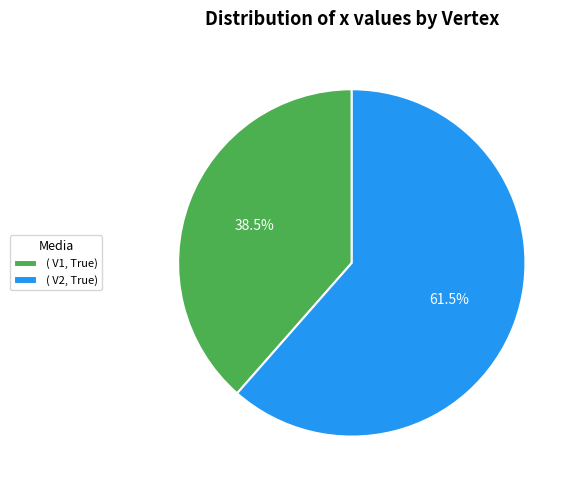

Between ( V1, True) and ( V2, True), which is larger?

( V2, True)